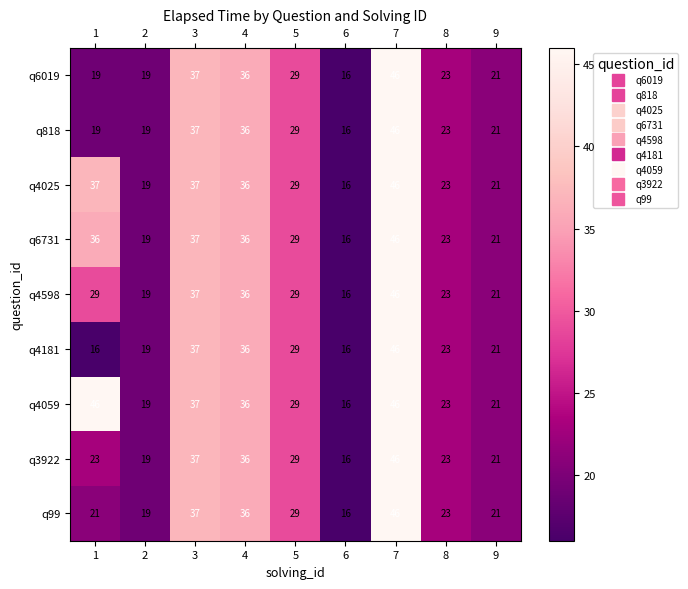

Count the number of categories in the chart.

9